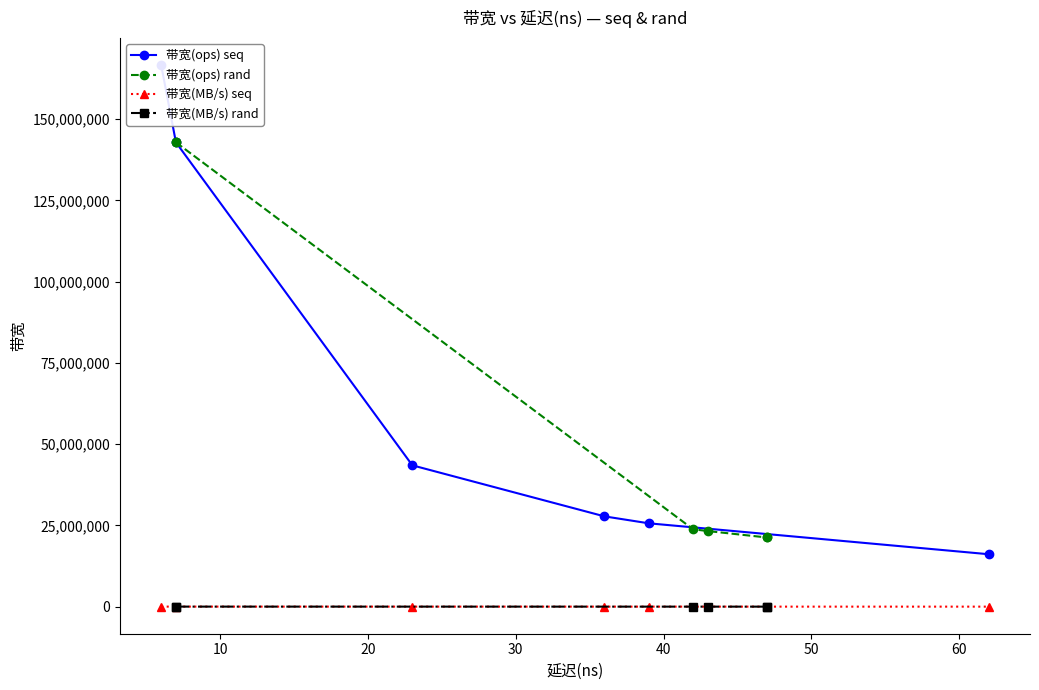

Reading right to left, extract all data points from this chart.

带宽(ops) seq: 16129032	25641025	27777777	43478260	142857142	166666666
带宽(ops) rand: 21276595	21276595	23255813	23809523	142857142	142857142
带宽(MB/s) seq: 1032	1641	1777	2782	9142	10666
带宽(MB/s) rand: 1361	1361	1488	1523	9142	9142